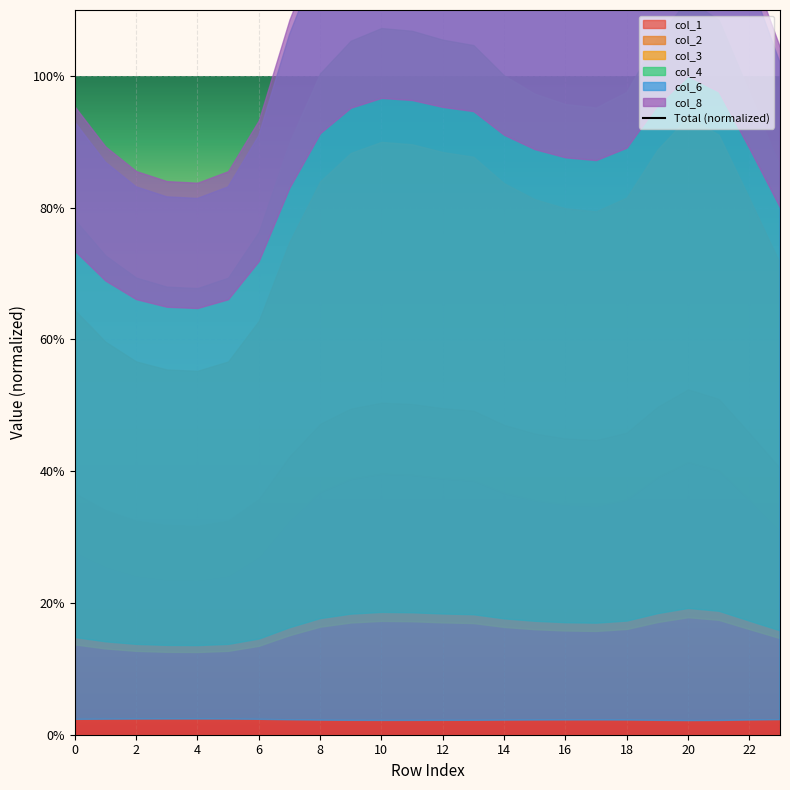

Reading left to right, list all the values displayed in this chart.

168.8	158.2	151.7	149.0	148.5	151.6	165.1	191.5	211.6	221.1	224.7	223.9	221.4	219.8	211.0	205.7	202.7	201.7	206.3	222.1	233.0	227.1	206.0	184.3